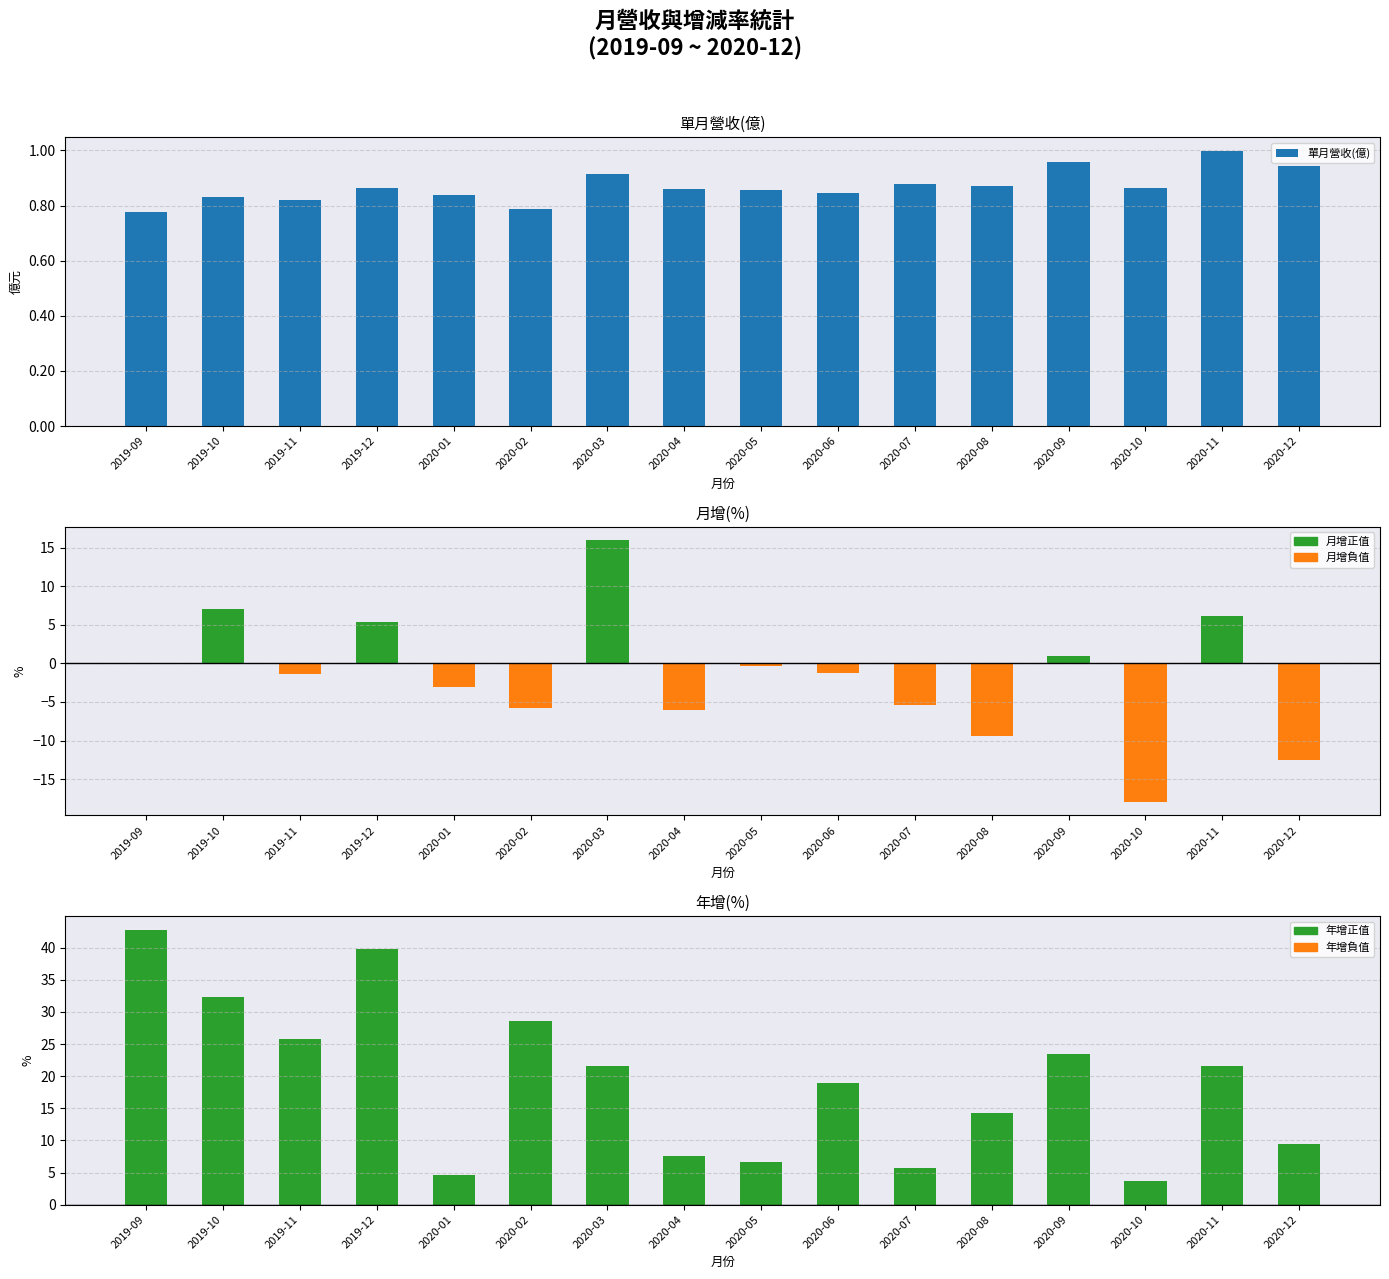

Are the bars horizontal?

No